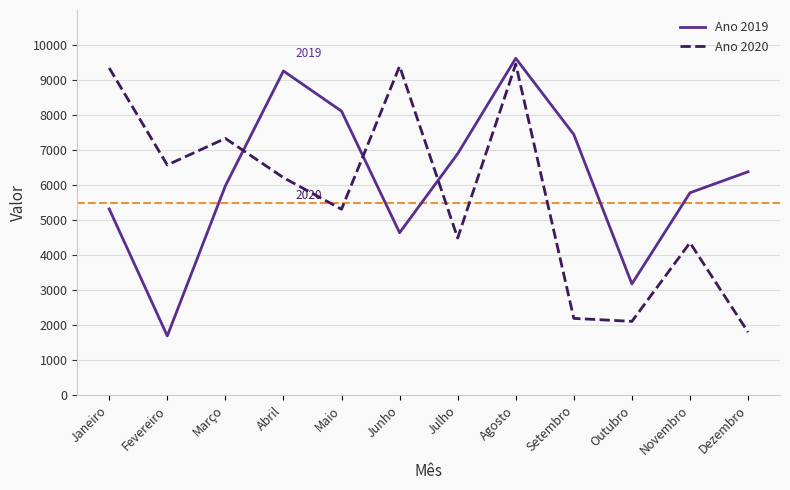

What is the approximate value of Ano 2020 at Agosto, to the nearest 10?

9460